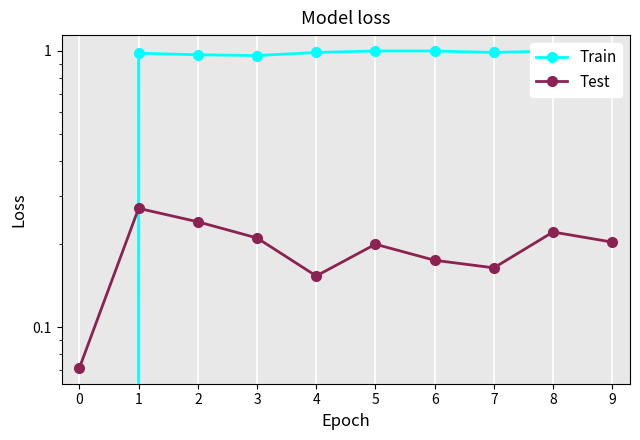

What is the difference between the maximum and minimum values in the Train series?

1.2